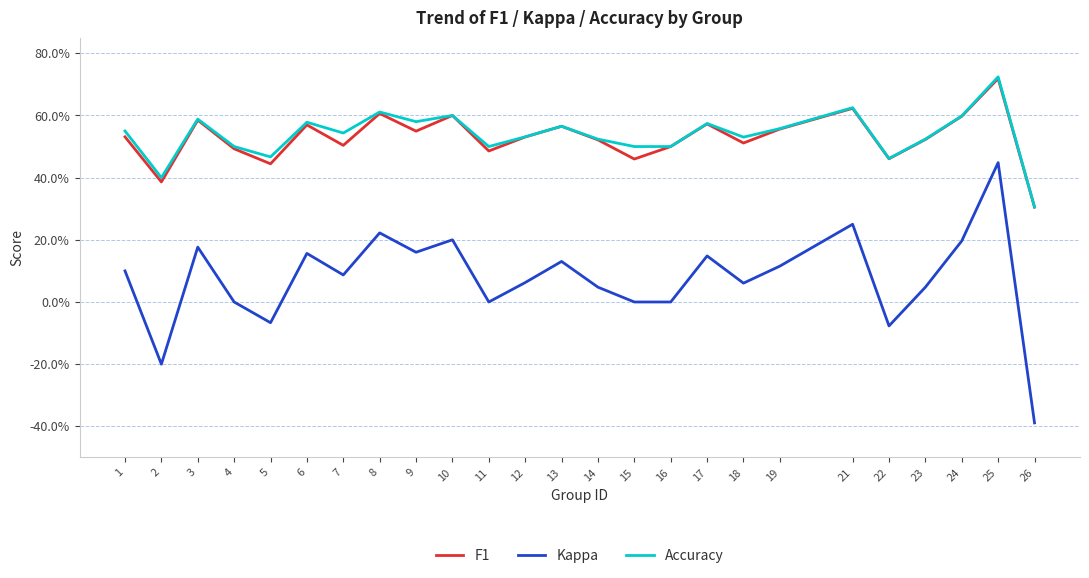

Does the chart display data point markers on the line(s)?

No